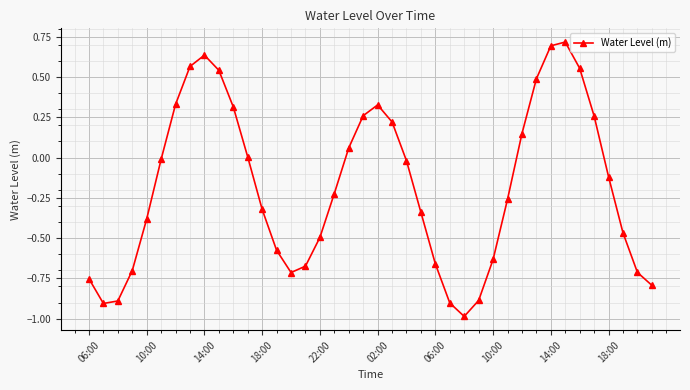

What is the sum of all values?

-7.3